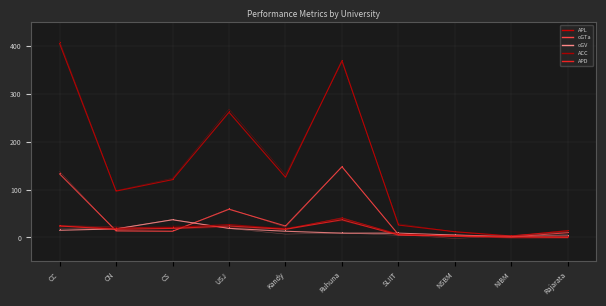

Where is oGTa nearest to the value 74?

USJ